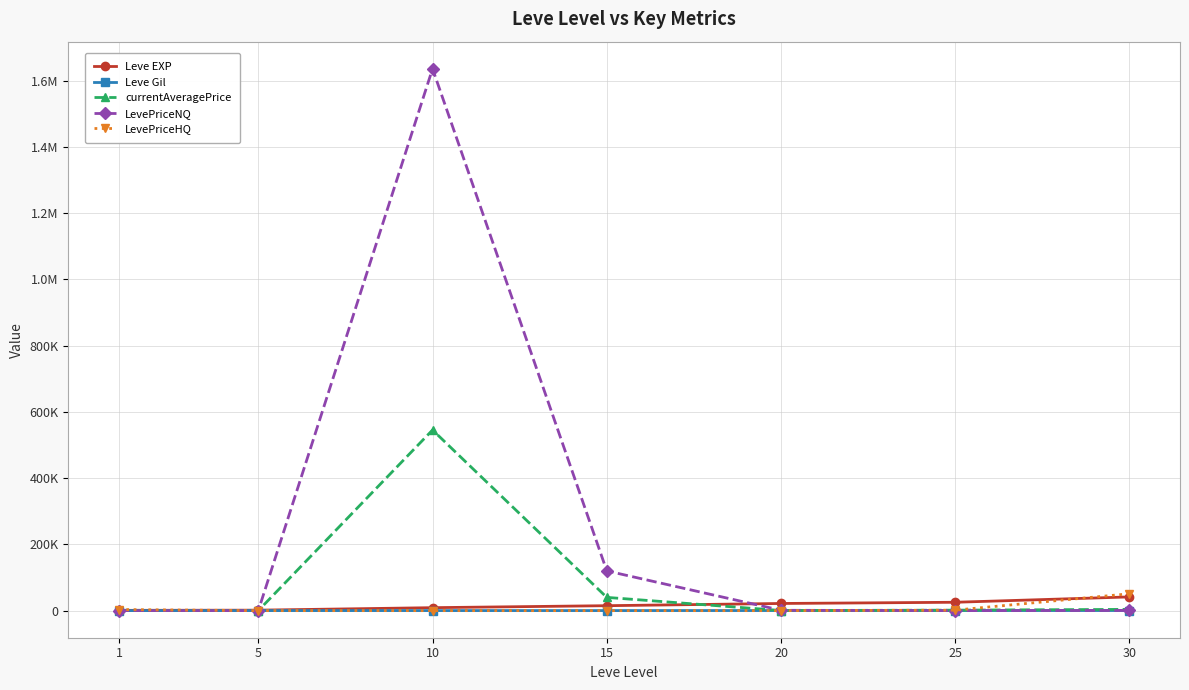

Which has a higher value, 20 or 15?

20